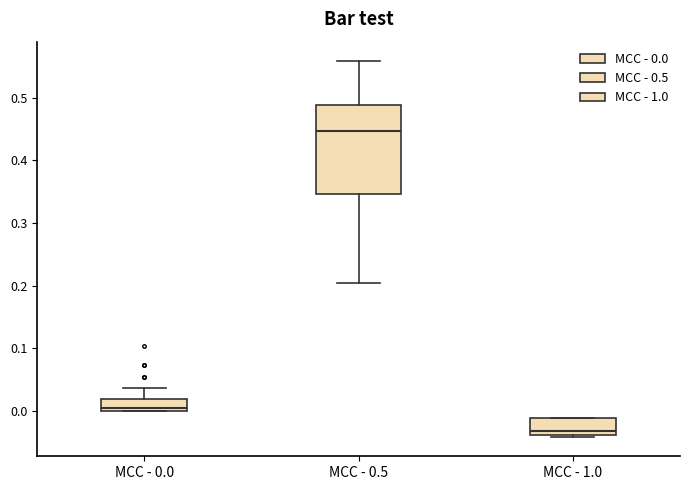

Reading left to right, read every box against the y-axis: the position of its median line, the range the box covers, and the ends of its whiskers. The values are not printed on the chart, so give them approximately, as read against the axis.

MCC - 0.0: median 0.00 (just above the box's lower edge), box 0.00 to 0.02, whiskers 0.00 to 0.04
MCC - 0.5: median 0.45, box 0.35 to 0.49, whiskers 0.20 to 0.56
MCC - 1.0: median -0.03, box -0.04 to -0.01, whiskers -0.04 (just below the box's lower edge) to -0.01